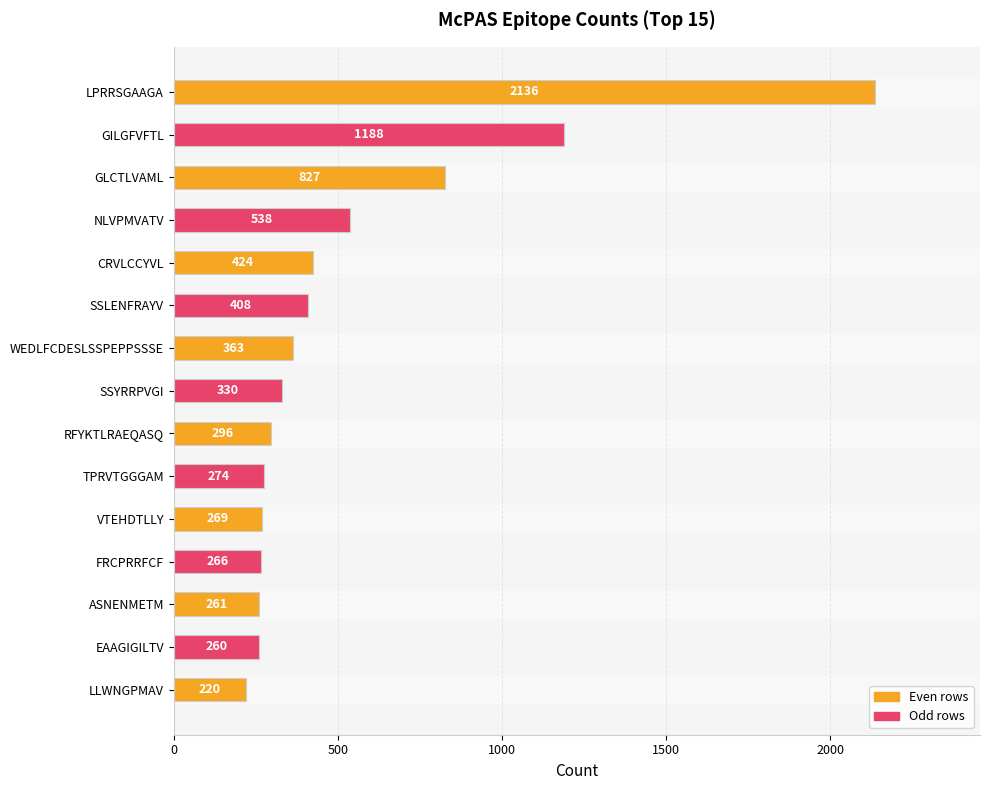

How many series are shown in this chart?

1